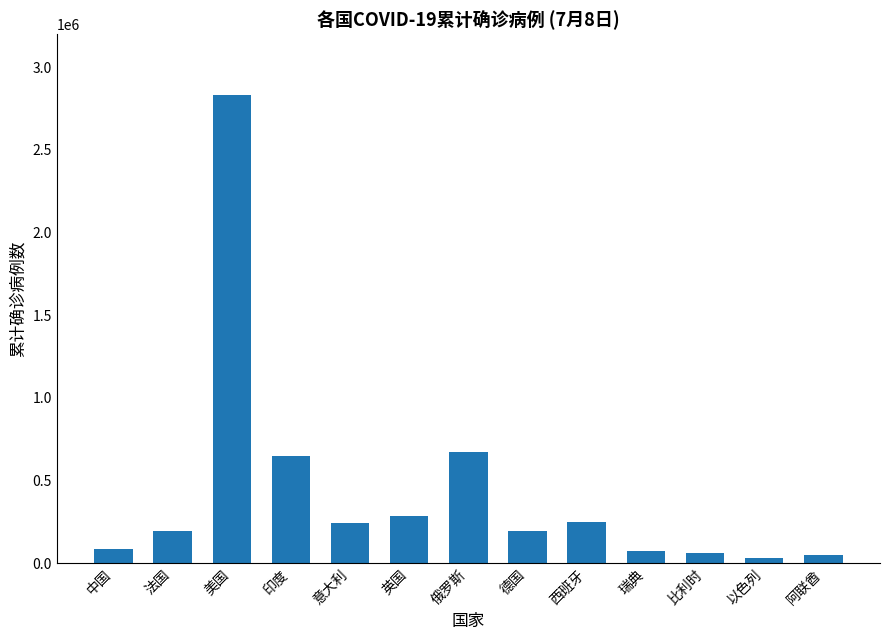

At which label is the value closest to 1429922?

俄罗斯